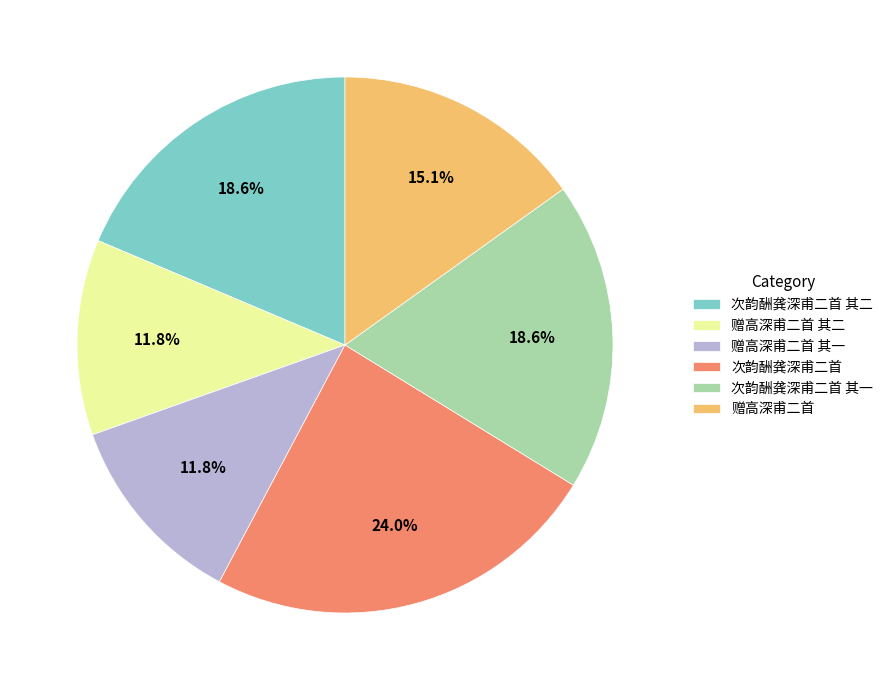

Is the sum of 赠高深甫二首 其一 and 次韵酬龚深甫二首 其二 greater than half?

No